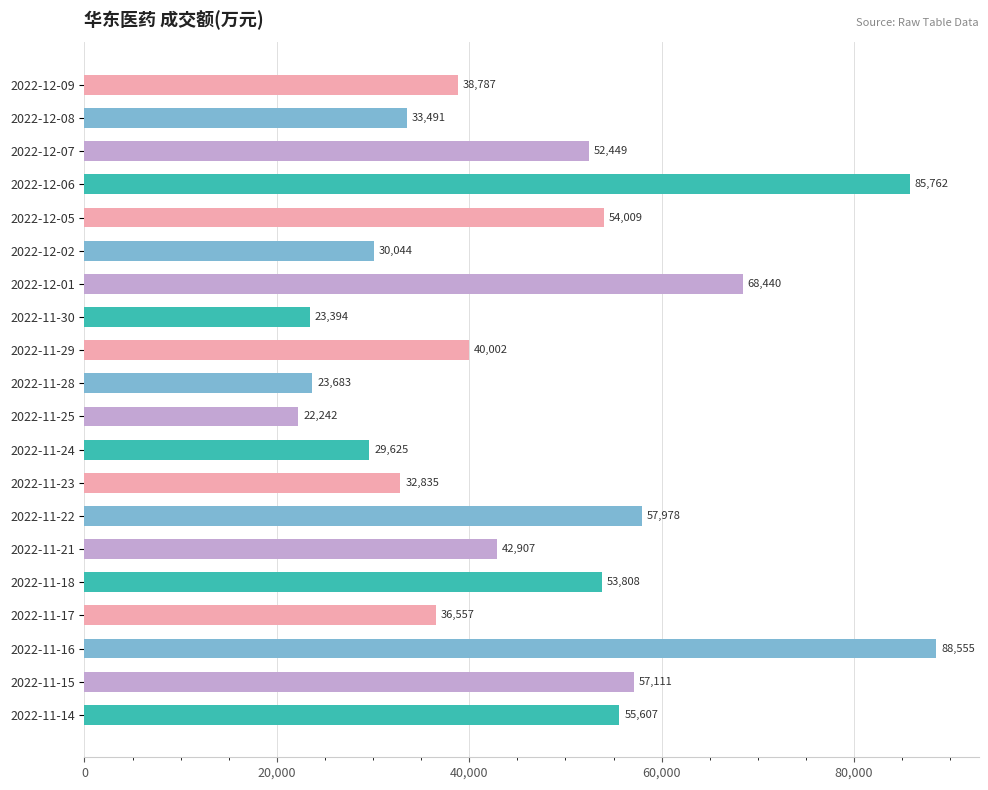

What position from the bottom is 2022-11-24?

9